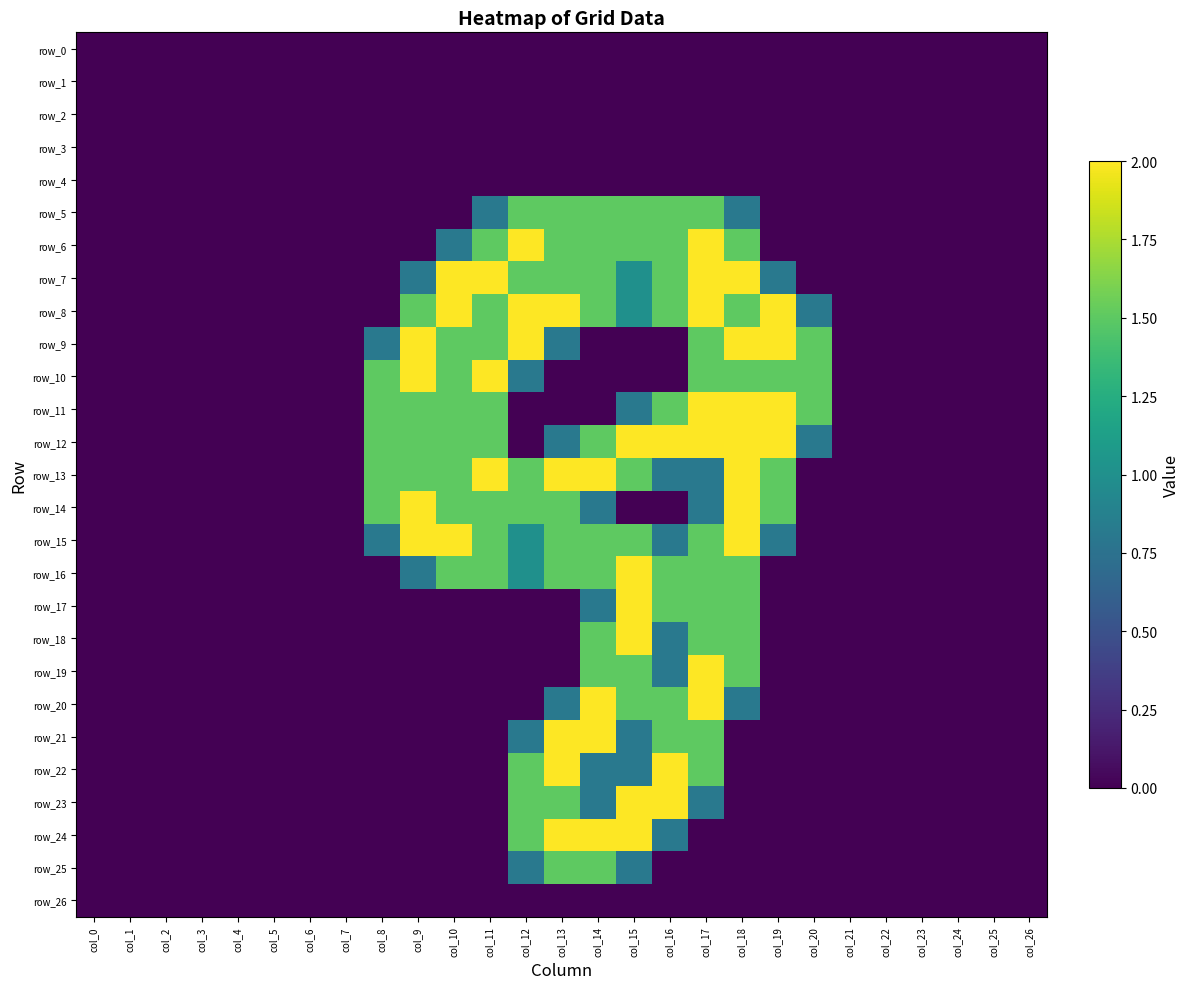

Which series has the largest range (max minus min)?

row_6